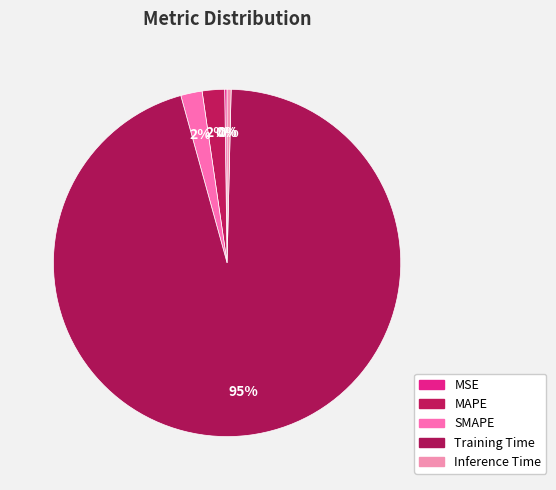

Which slice is the smallest?

MSE